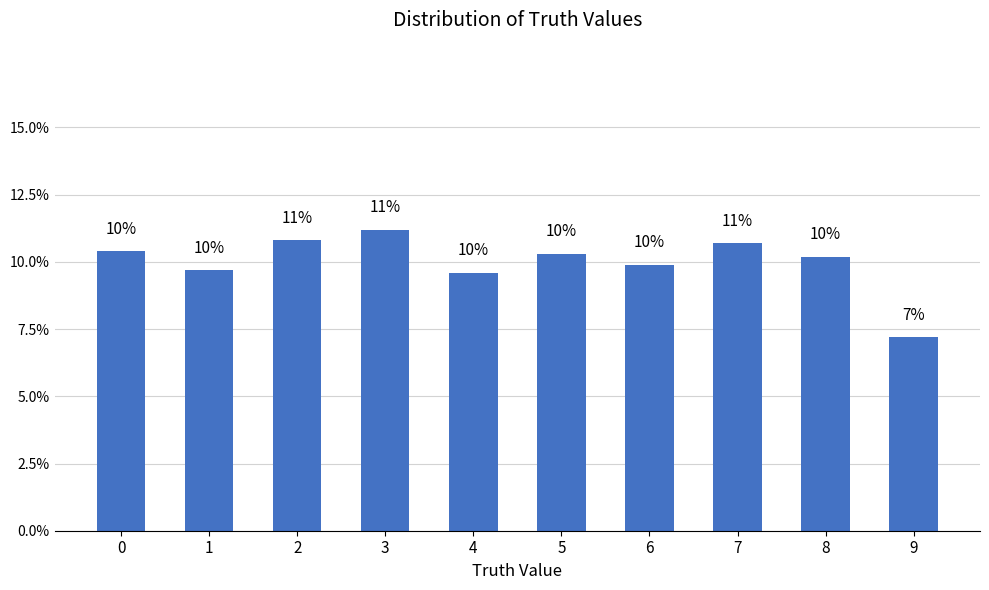

What value does the data have at 1?

9.7